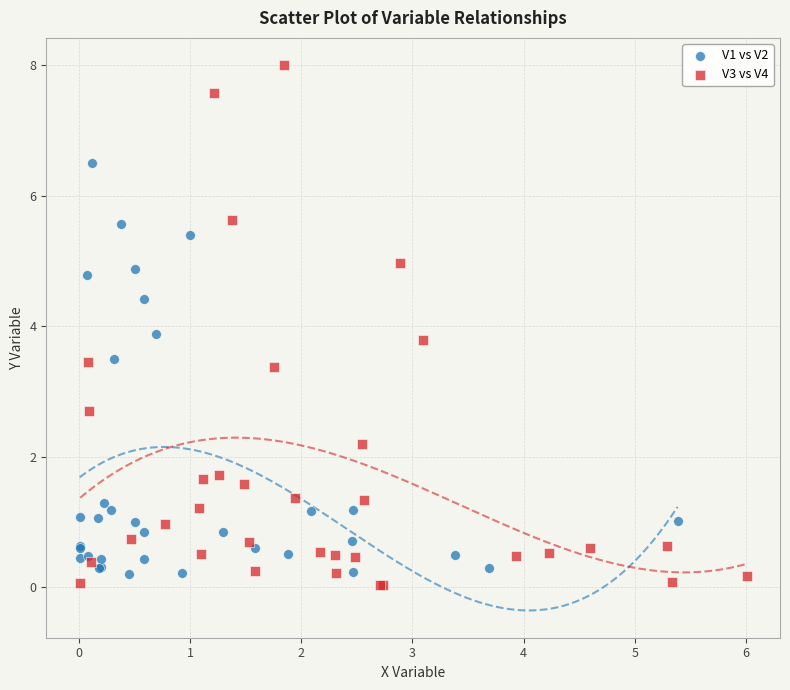

Which series reaches the maximum Y coordinate?

V3 vs V4